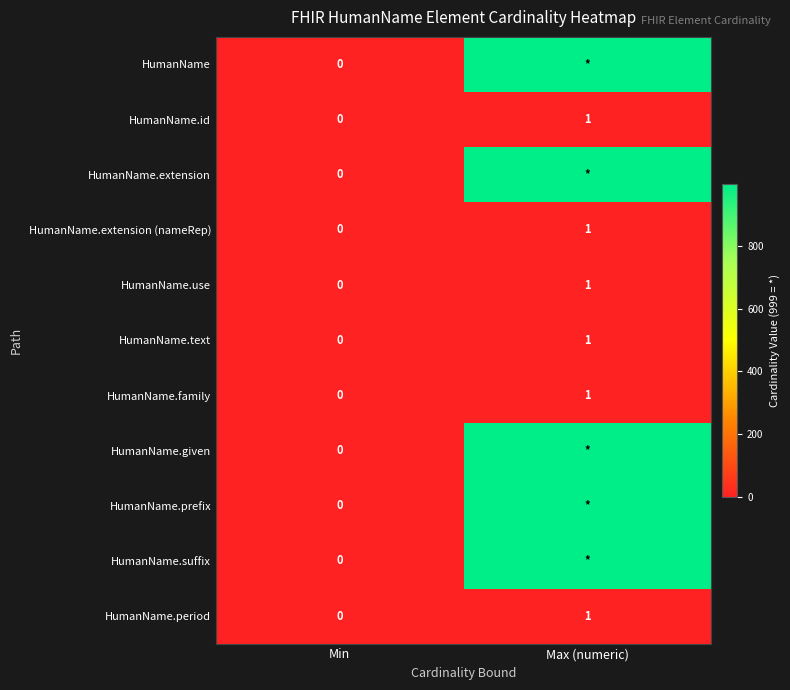

True or false: HumanName.id has a value of 1 at Max (numeric).

True